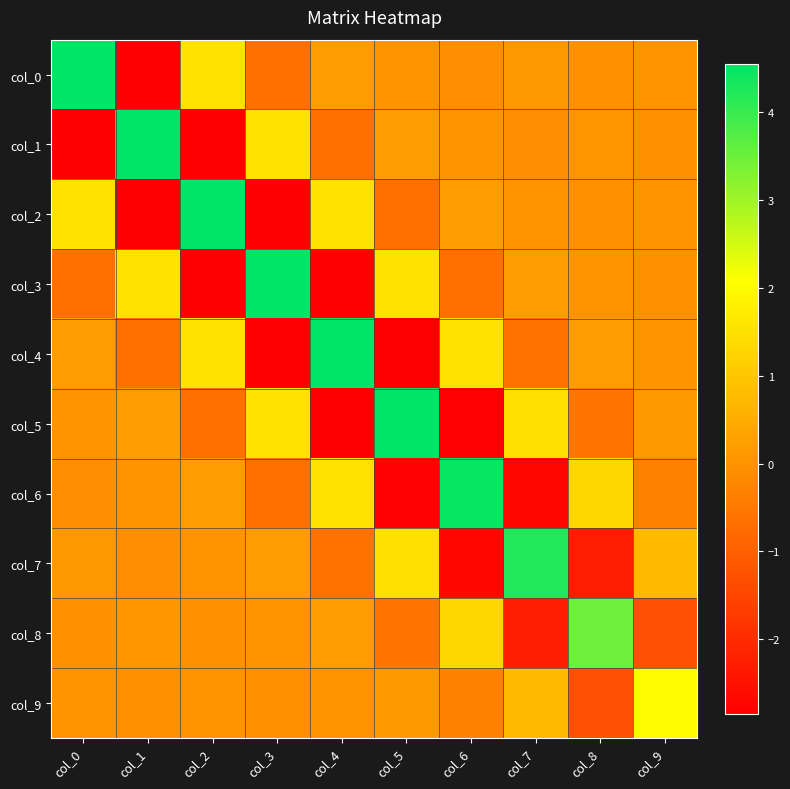

Reading left to right, what are all the values shown in this chart?

col_0: col_0=4.5	col_1=-2.8	col_2=1.5	col_3=-0.7	col_4=0.2	col_5=0.0	col_6=-0.1	col_7=0.1	col_8=-0.0	col_9=0.0
col_1: col_0=-2.8	col_1=4.5	col_2=-2.8	col_3=1.5	col_4=-0.7	col_5=0.2	col_6=0.0	col_7=-0.1	col_8=0.1	col_9=-0.0
col_2: col_0=1.5	col_1=-2.8	col_2=4.5	col_3=-2.8	col_4=1.5	col_5=-0.7	col_6=0.2	col_7=0.0	col_8=-0.1	col_9=0.0
col_3: col_0=-0.7	col_1=1.5	col_2=-2.8	col_3=4.5	col_4=-2.8	col_5=1.5	col_6=-0.7	col_7=0.2	col_8=0.0	col_9=-0.0
col_4: col_0=0.2	col_1=-0.7	col_2=1.5	col_3=-2.8	col_4=4.5	col_5=-2.8	col_6=1.5	col_7=-0.7	col_8=0.2	col_9=-0.0
col_5: col_0=0.0	col_1=0.2	col_2=-0.7	col_3=1.5	col_4=-2.8	col_5=4.5	col_6=-2.8	col_7=1.5	col_8=-0.6	col_9=0.1
col_6: col_0=-0.1	col_1=0.0	col_2=0.2	col_3=-0.7	col_4=1.5	col_5=-2.8	col_6=4.5	col_7=-2.7	col_8=1.3	col_9=-0.4
col_7: col_0=0.1	col_1=-0.1	col_2=0.0	col_3=0.2	col_4=-0.7	col_5=1.5	col_6=-2.7	col_7=4.2	col_8=-2.3	col_9=0.8
col_8: col_0=-0.0	col_1=0.1	col_2=-0.1	col_3=0.0	col_4=0.2	col_5=-0.6	col_6=1.3	col_7=-2.3	col_8=3.5	col_9=-1.3
col_9: col_0=0.0	col_1=-0.0	col_2=0.0	col_3=-0.0	col_4=-0.0	col_5=0.1	col_6=-0.4	col_7=0.8	col_8=-1.3	col_9=2.0